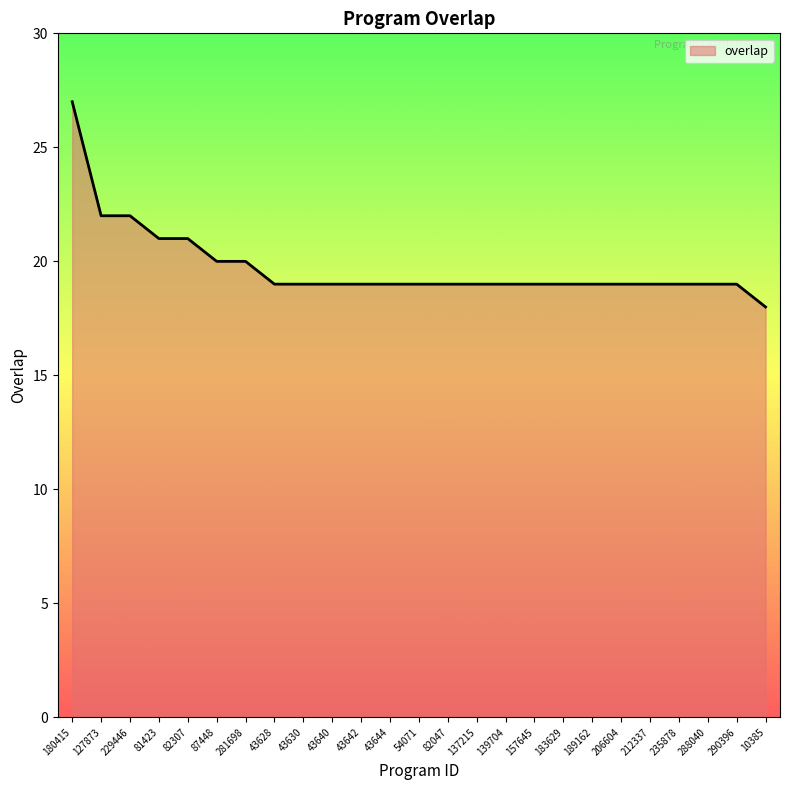

What is the ratio of the value at 180415 to the value at 82047?

1.4